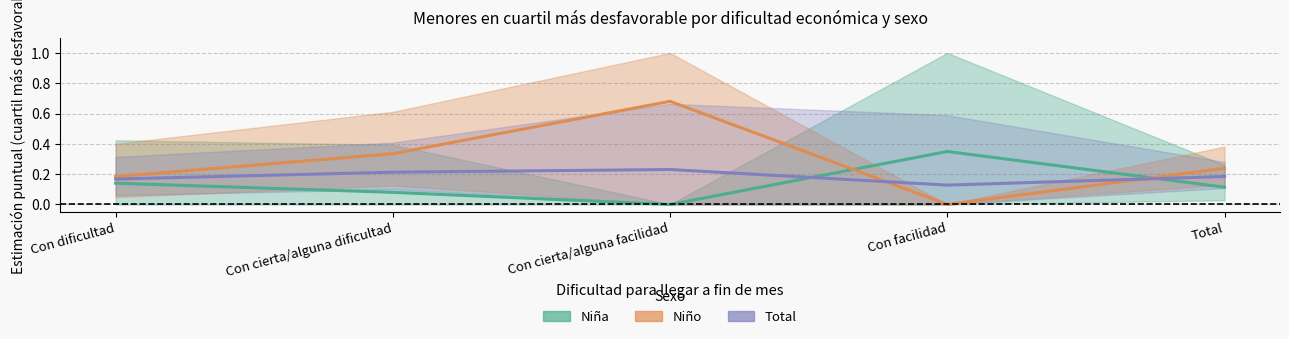

After their last crossing, which series has the higher values: Total or Niña?

Total